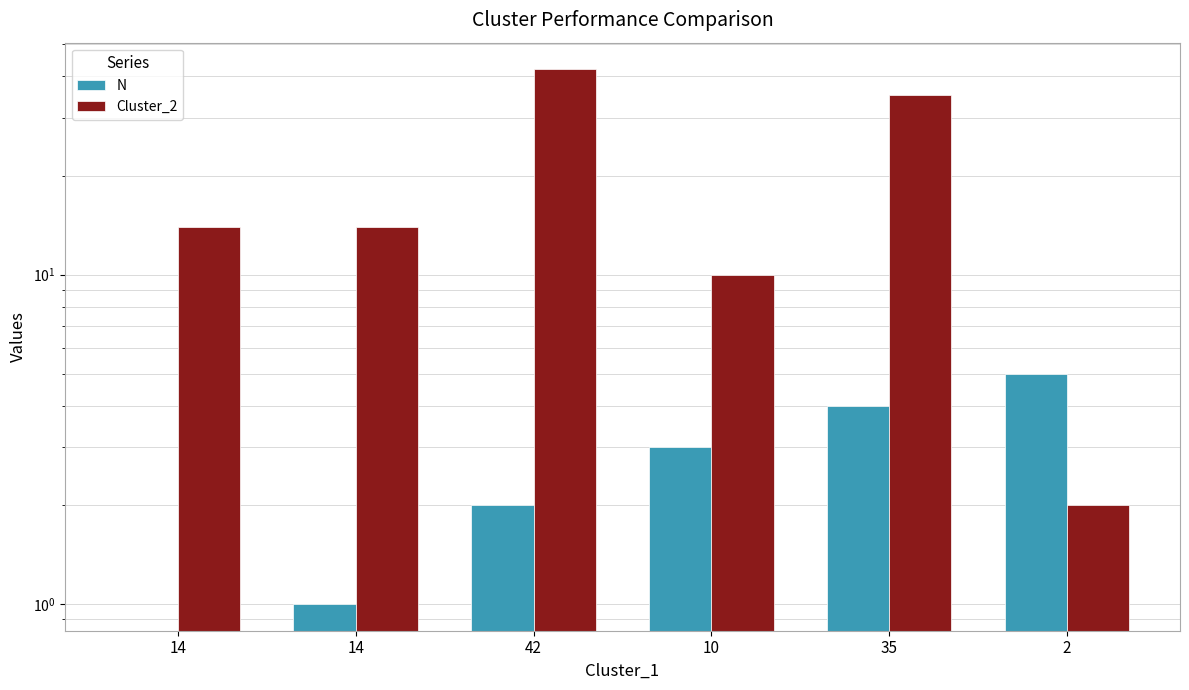

What is the sum of all N values?

15